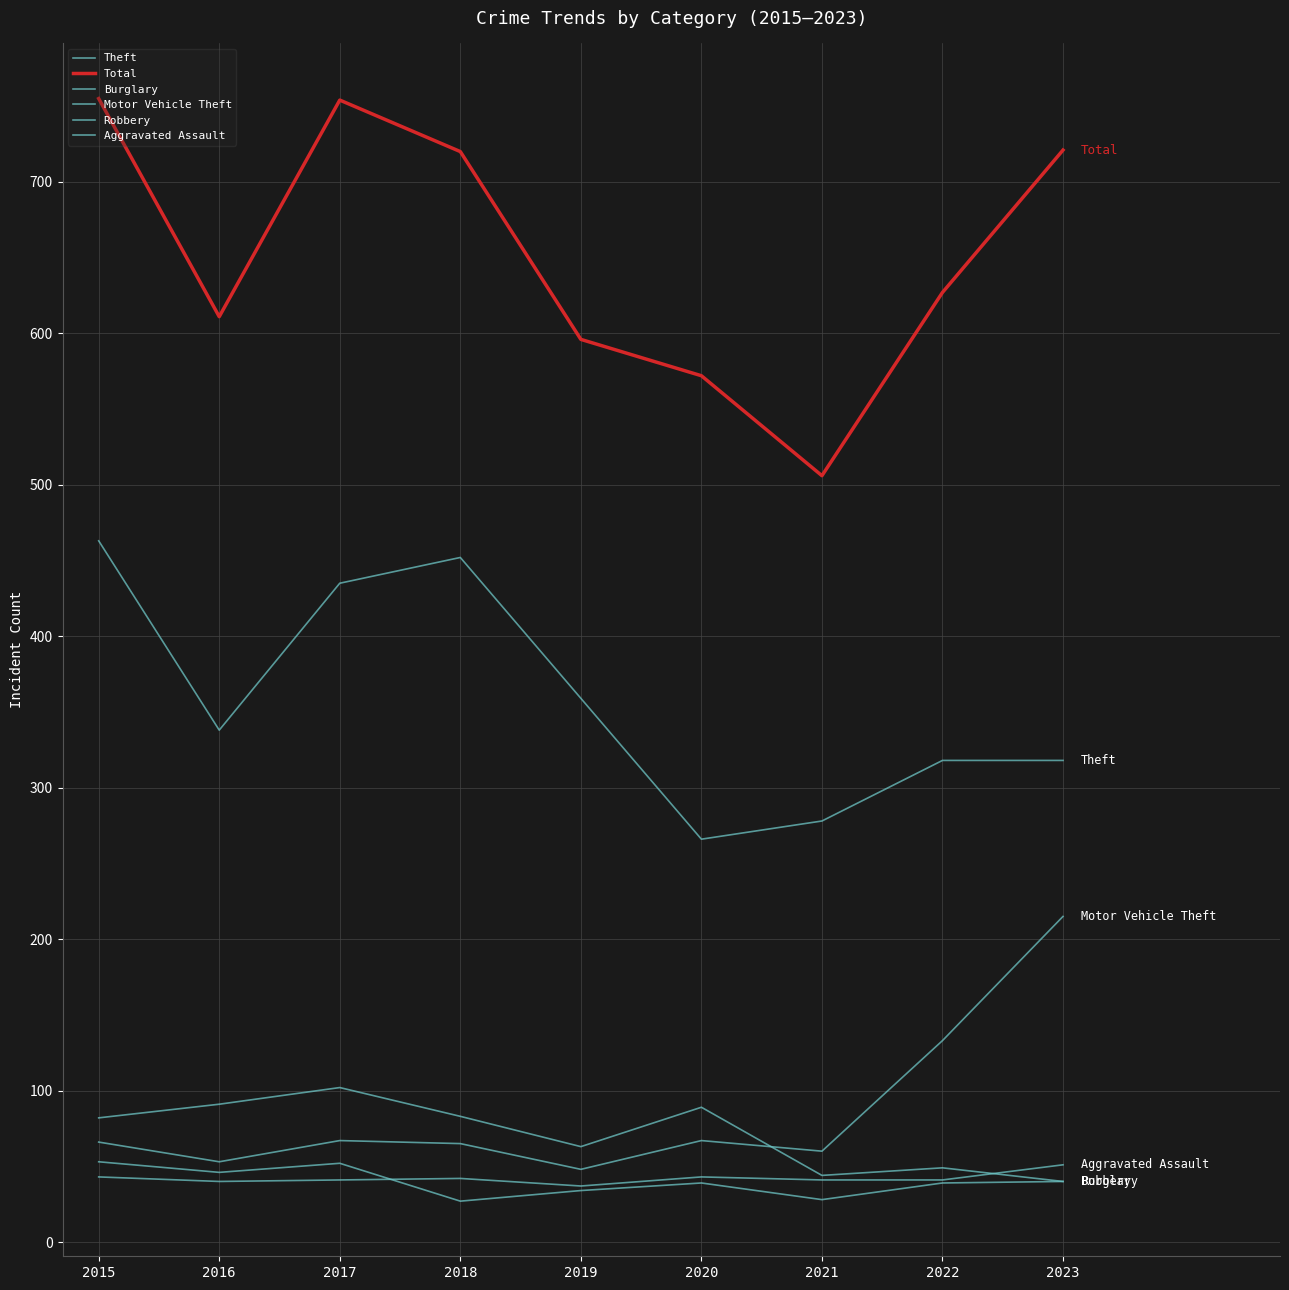

What is the difference between the maximum and minimum values in the Motor Vehicle Theft series?

167